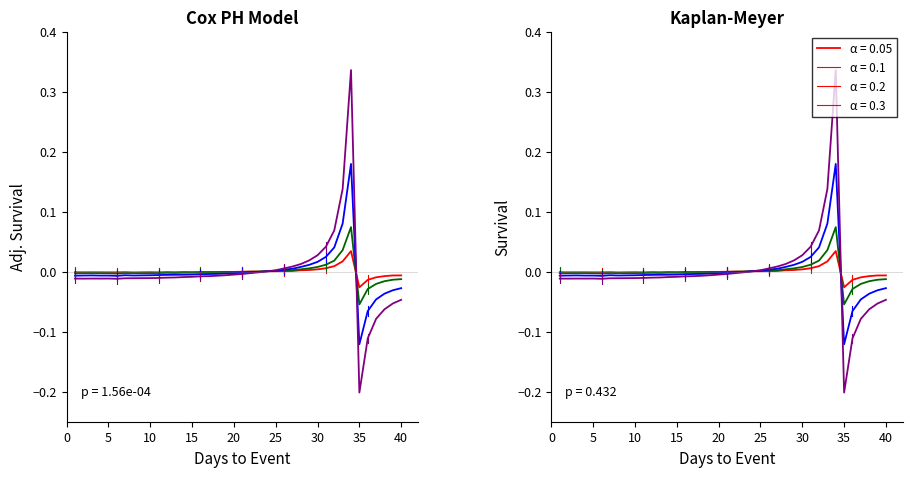

Which series has the largest total across all categories?

0.05